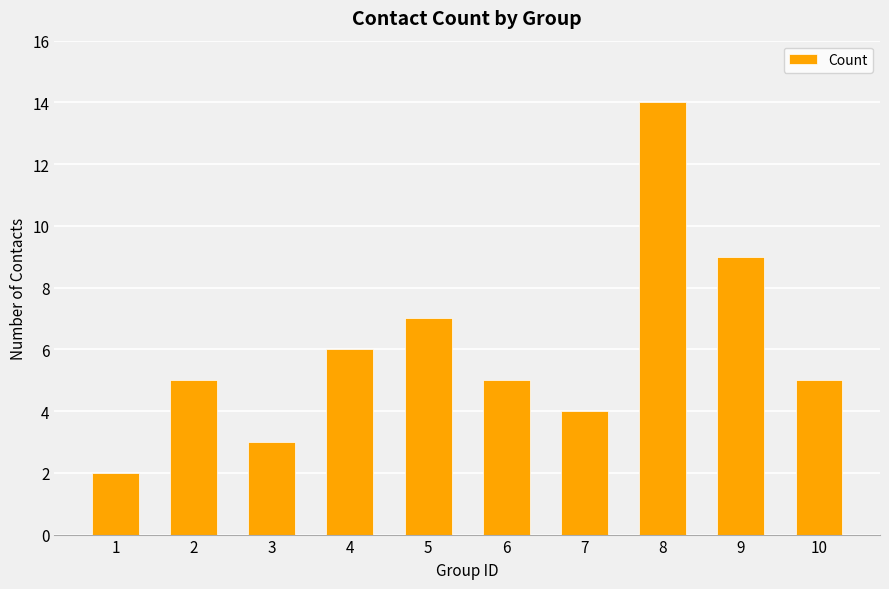

Are the bars horizontal?

No